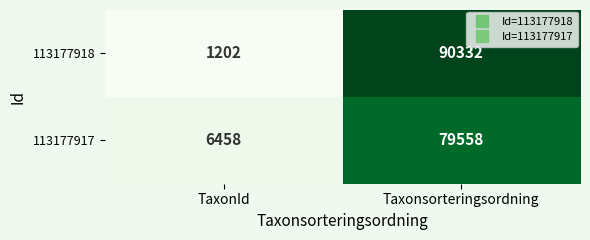

List the series in order of their overall mean, highest first.

113177918, 113177917